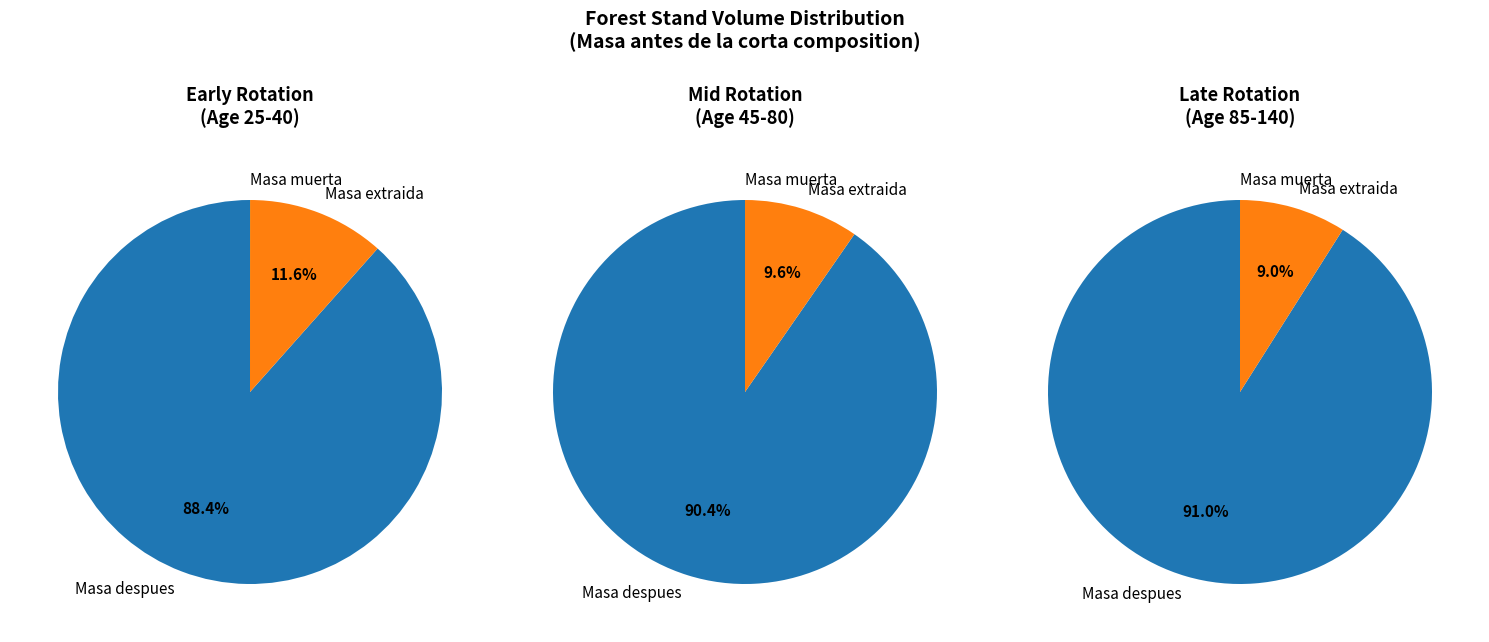

Is 45 the majority of the pie?

No